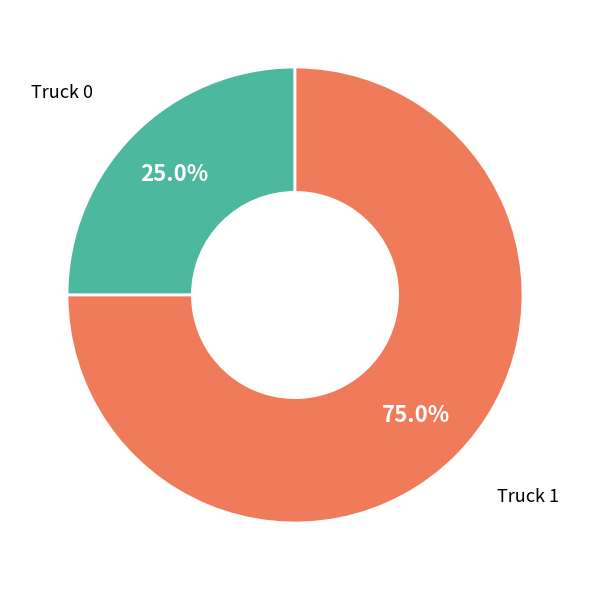

How many segments does this pie chart have?

2